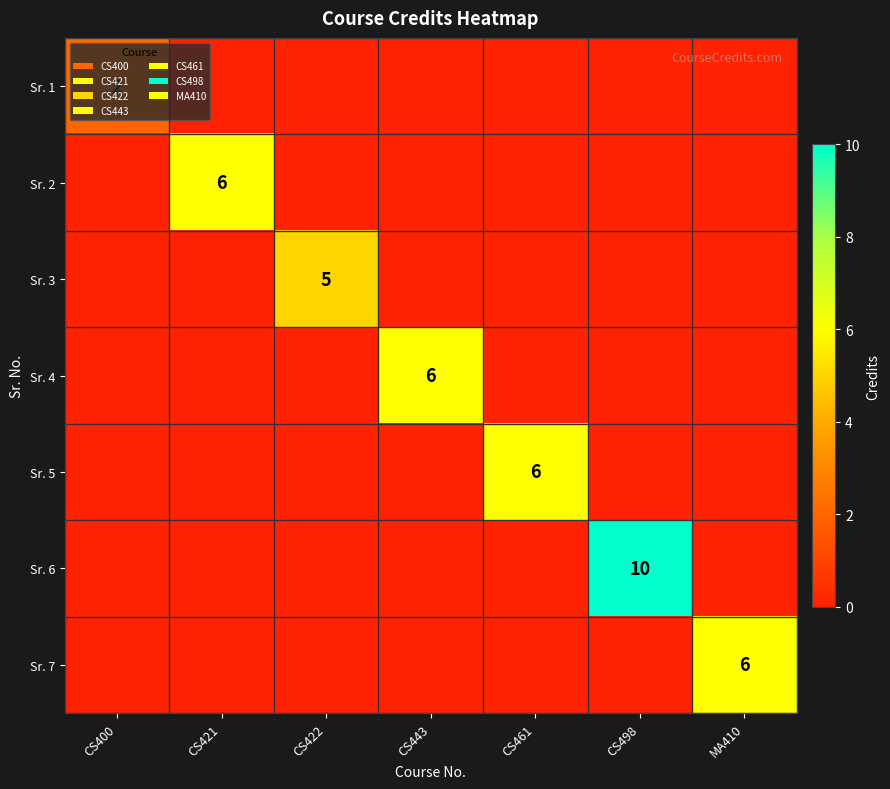

The value of Sr. 1 at CS400 is 1. True or false?

False